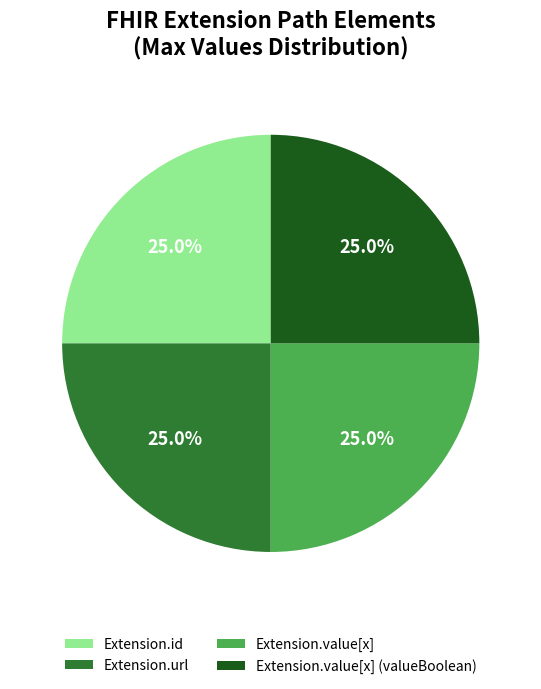

What is the ratio of the value at Extension.url to the value at Extension.value[x]?

1.0